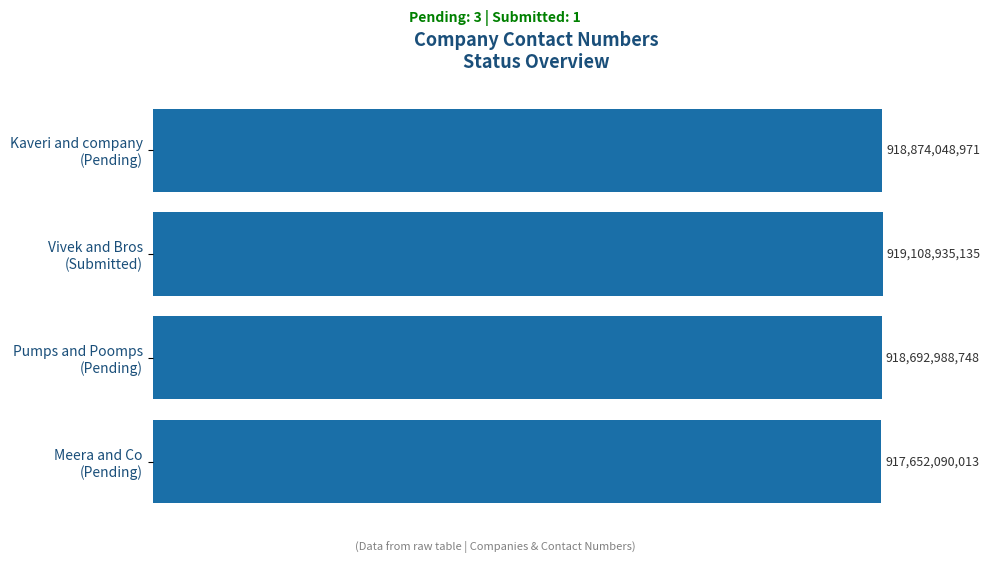

Are the bars horizontal?

Yes